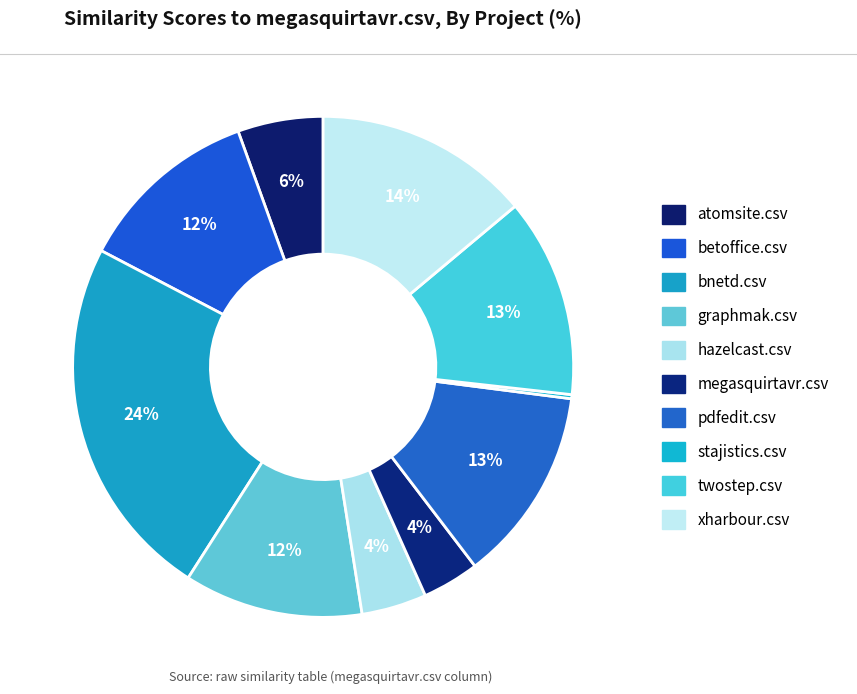

Is hazelcast.csv the majority of the pie?

No